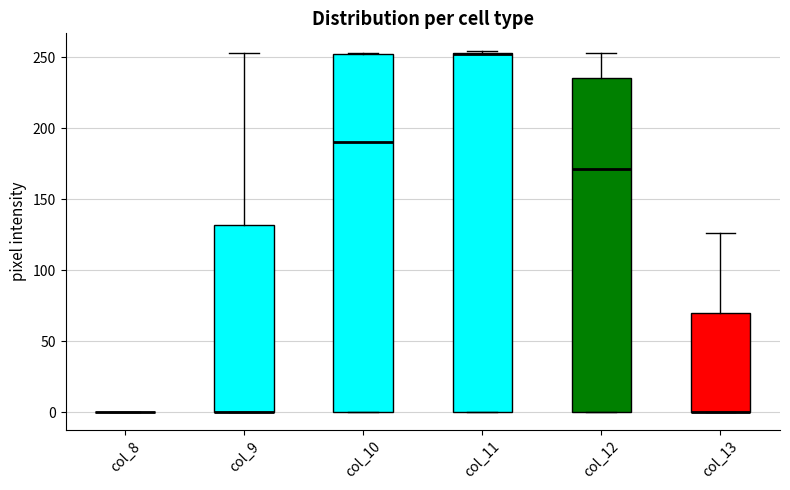

Reading left to right, transcribe this box plot: for each box, give where its median line is, the range the box spans, and where its two whiskers end, as read against the y-axis. The values are not printed on the chart, so give them approximately, as read against the axis.

col_8: box collapsed to a line at 0, whiskers 0 to 0
col_9: median 0 (drawn on the box's lower edge), box 0 to 130, whiskers 0 to 255
col_10: median 190, box 0 to 250, whiskers 0 to 255
col_11: median 250 (drawn on the box's upper edge), box 0 to 255, whiskers 0 to 255
col_12: median 170, box 0 to 235, whiskers 0 to 255
col_13: median 0 (drawn on the box's lower edge), box 0 to 70, whiskers 0 to 125